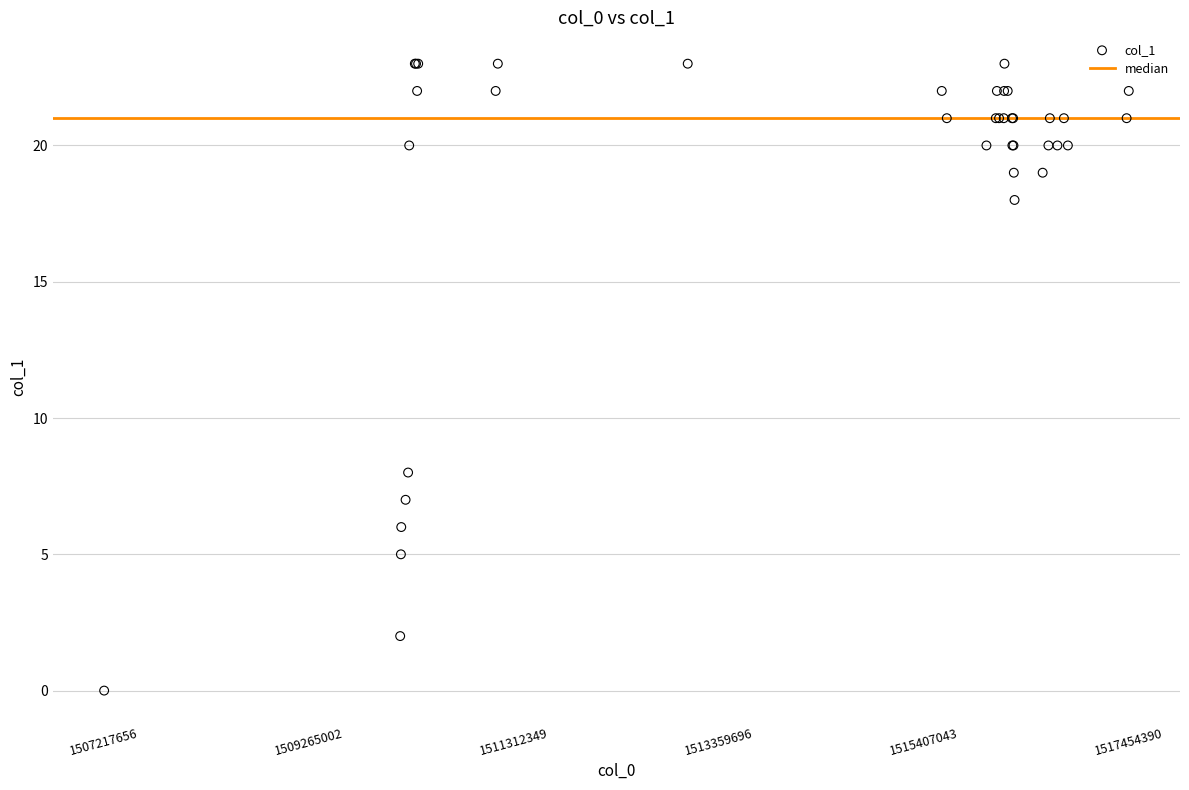

What Y value in the scatter plot is closest to 11?

8